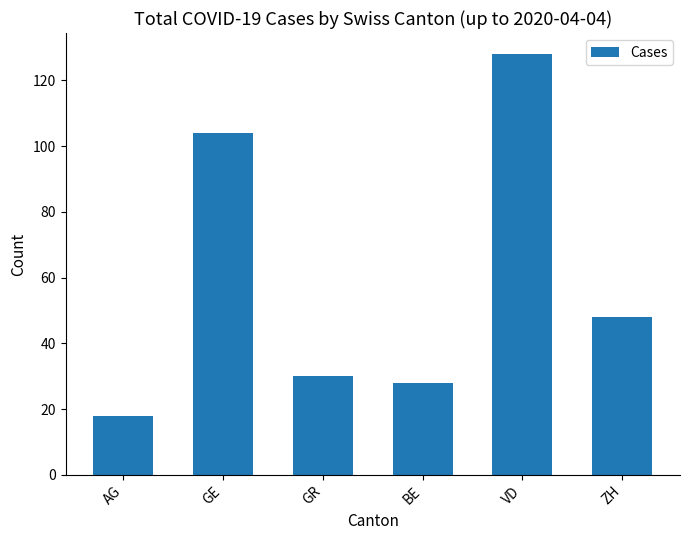

What is the difference between the values at AG and GE?

86